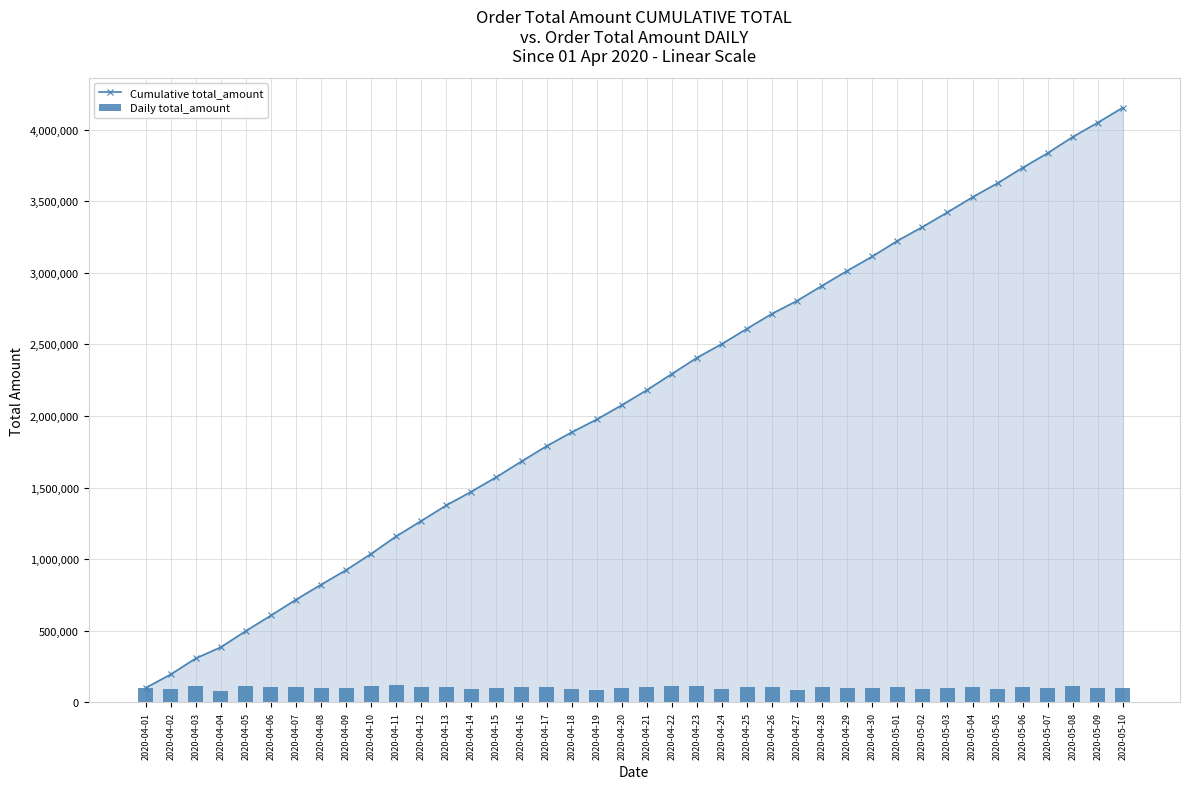

The Cumulative total_amount series shows 1975951 at 2020-04-19. True or false?

True